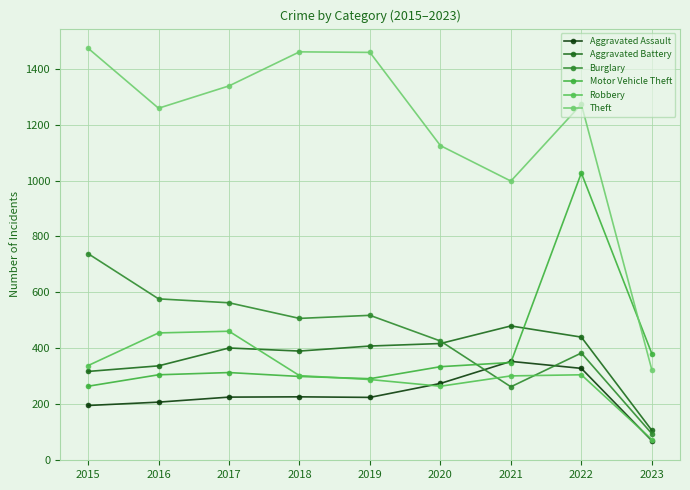

In Robbery, how many points are higher than both neighbors (excluding endpoints)?

2